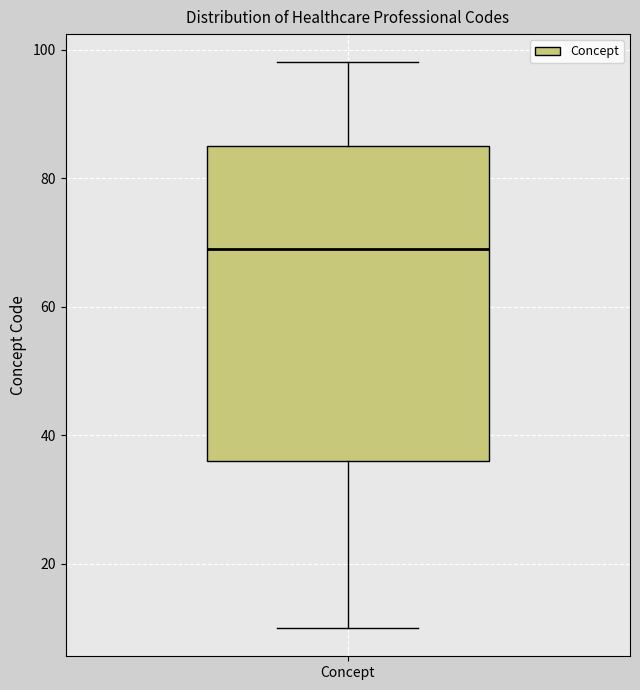

Where is the upper edge of the box for Concept on the y-axis? The values are not printed on the chart, so give them approximately, as read against the axis.

86